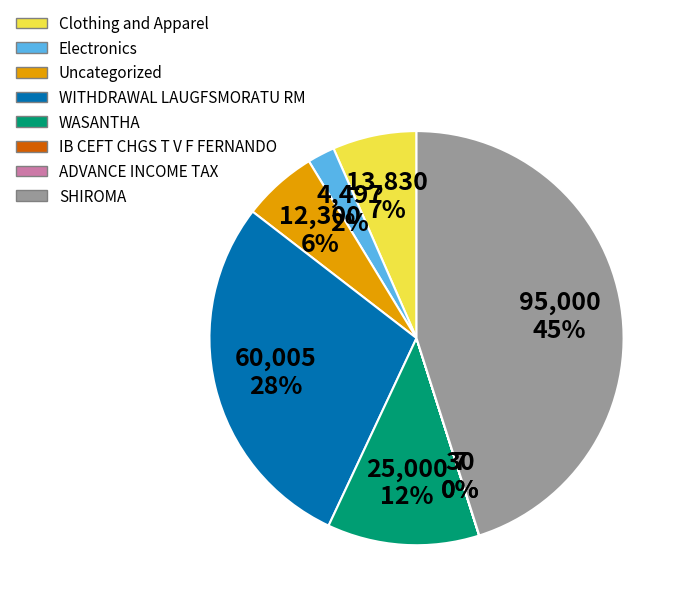

Between WITHDRAWAL LAUGFSMORATU RM and Electronics, which is larger?

WITHDRAWAL LAUGFSMORATU RM